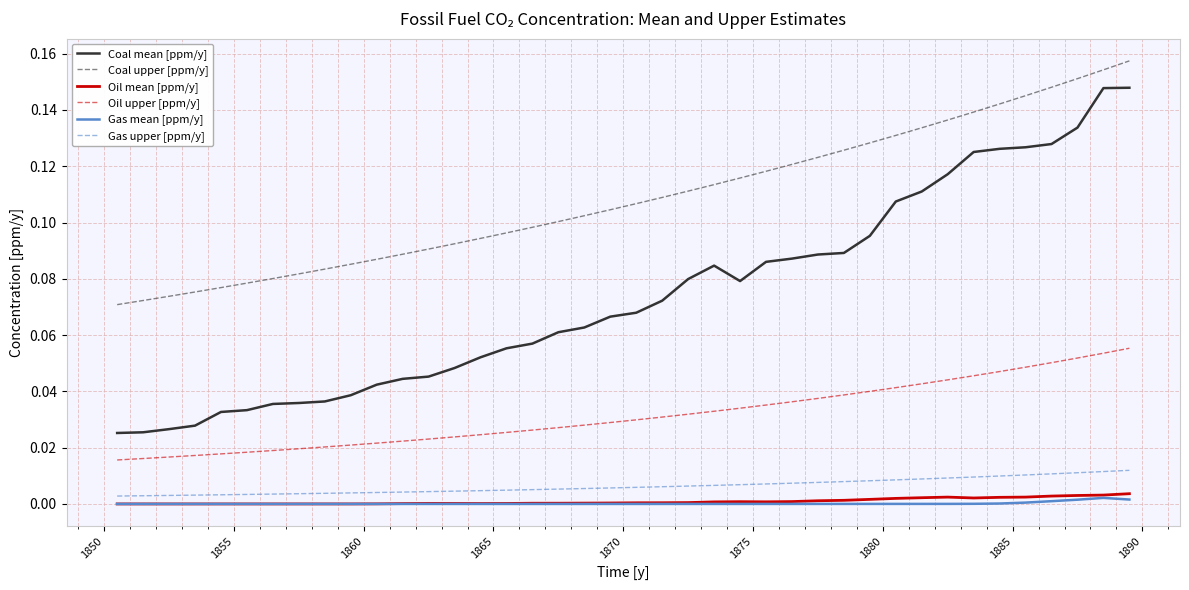

Which series has the largest total across all categories?

Coal upper [ppm/y]